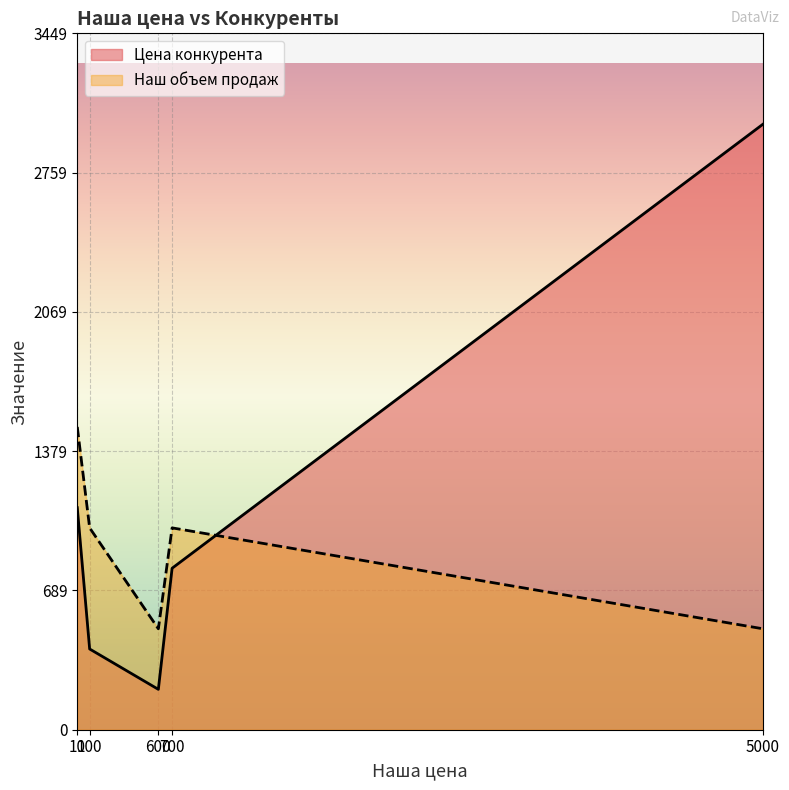

Count the Наш объем продаж values in the range 500 to 1000.

4